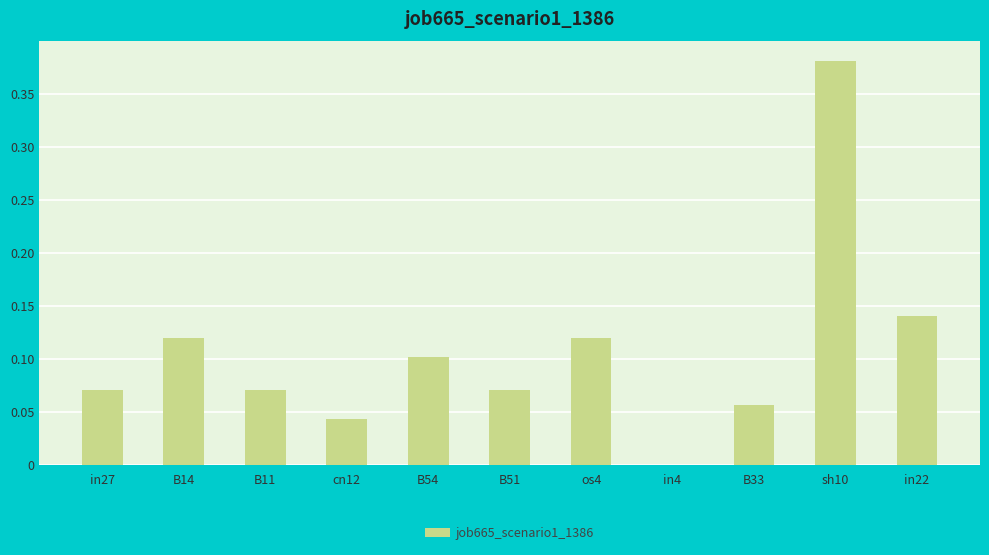

Which label corresponds to the largest value in the chart?

sh10